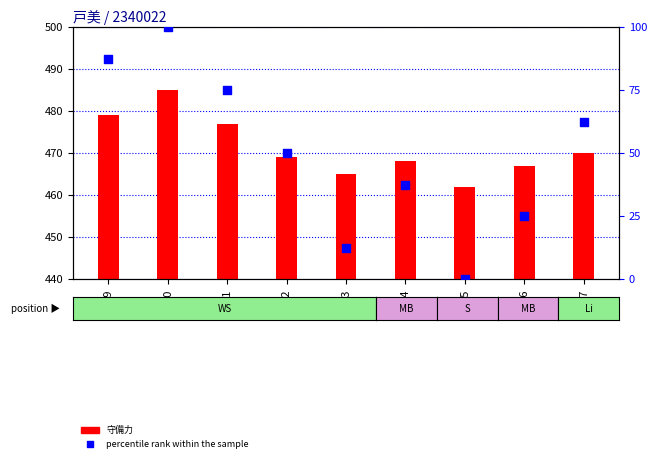

What is the total value across all series at 179?

566.5